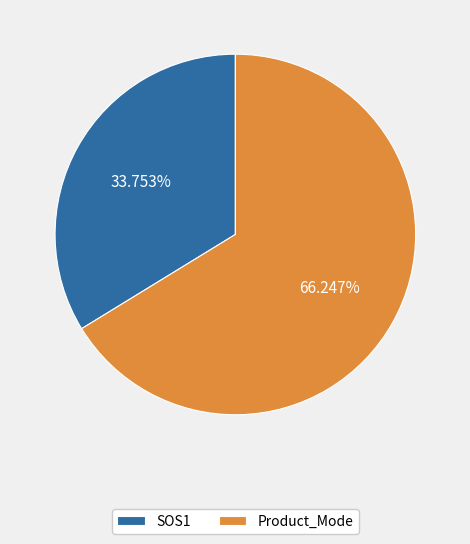

Is the sum of SOS1 and Product_Mode greater than half?

Yes